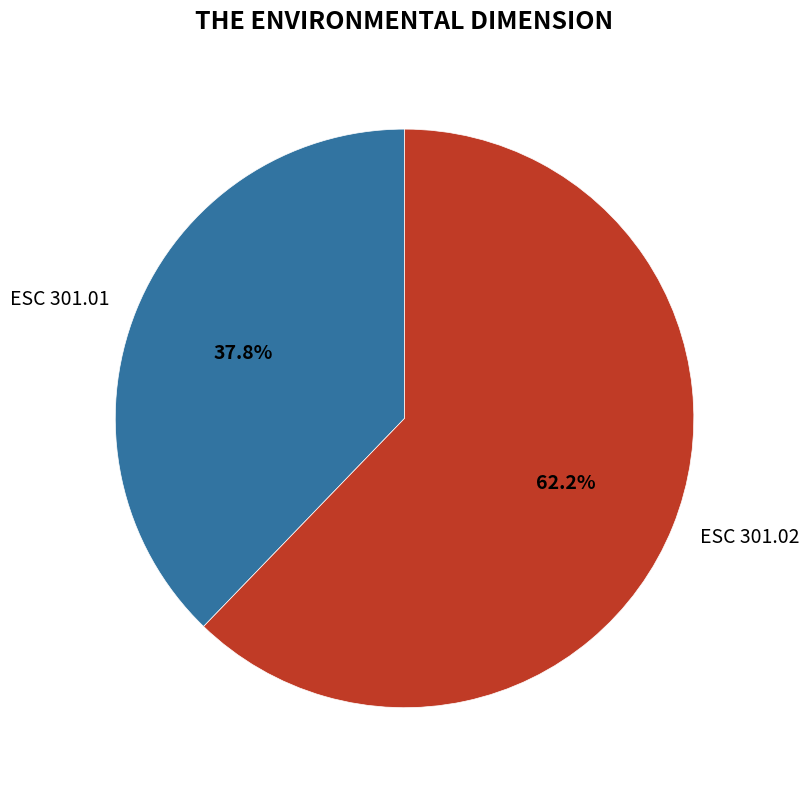

What is the majority slice?

ESC 301.02